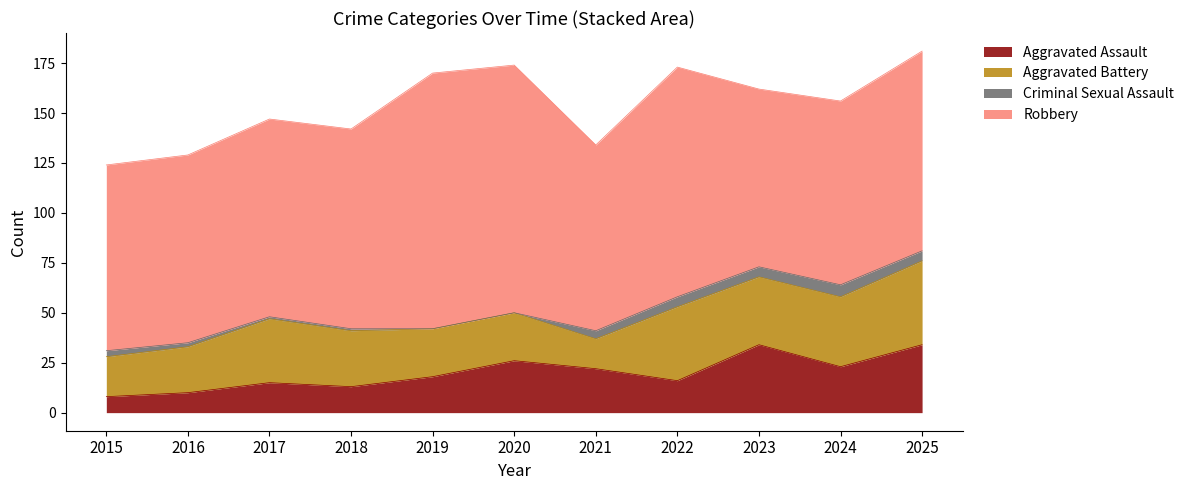

How many lines are shown in the chart?

4